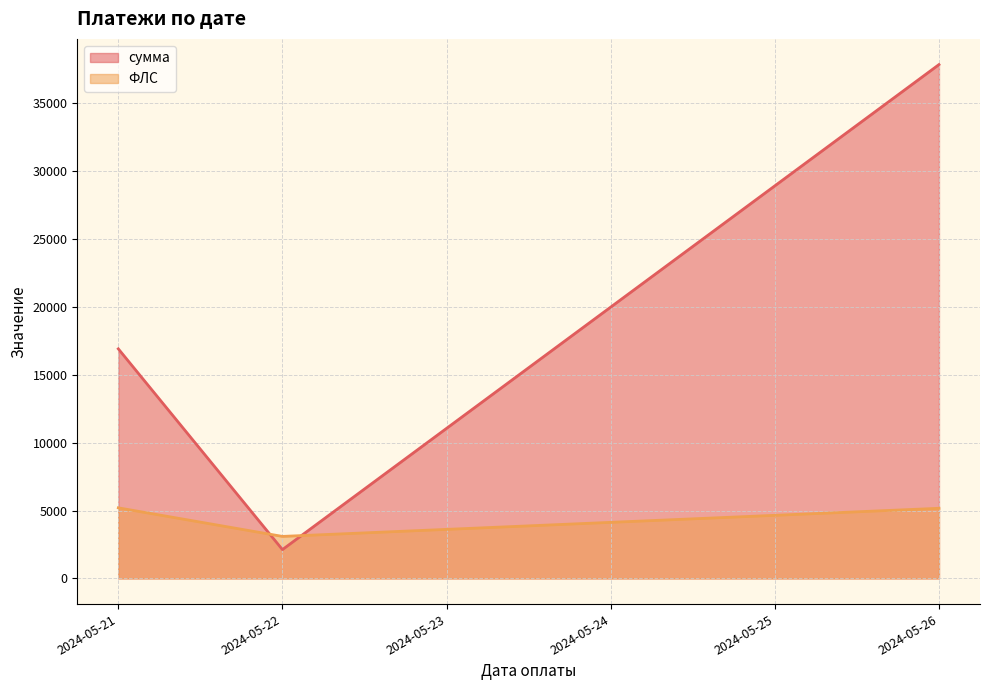

Rank the series by their maximum value, from lowest to highest.

ФЛС, сумма